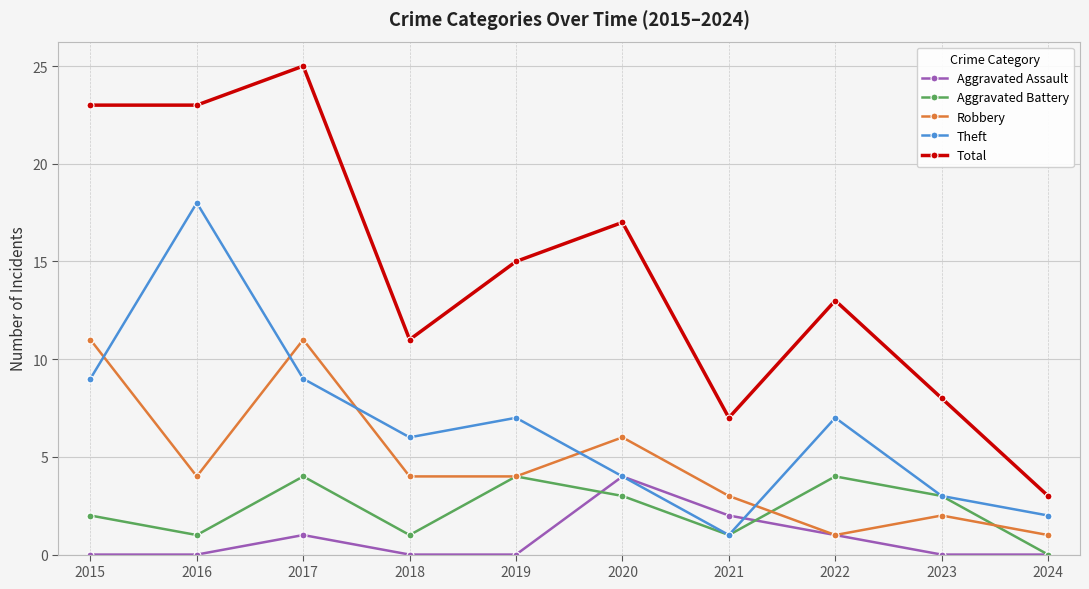

True or false: Theft has more than 1 points higher than both neighbors.

True